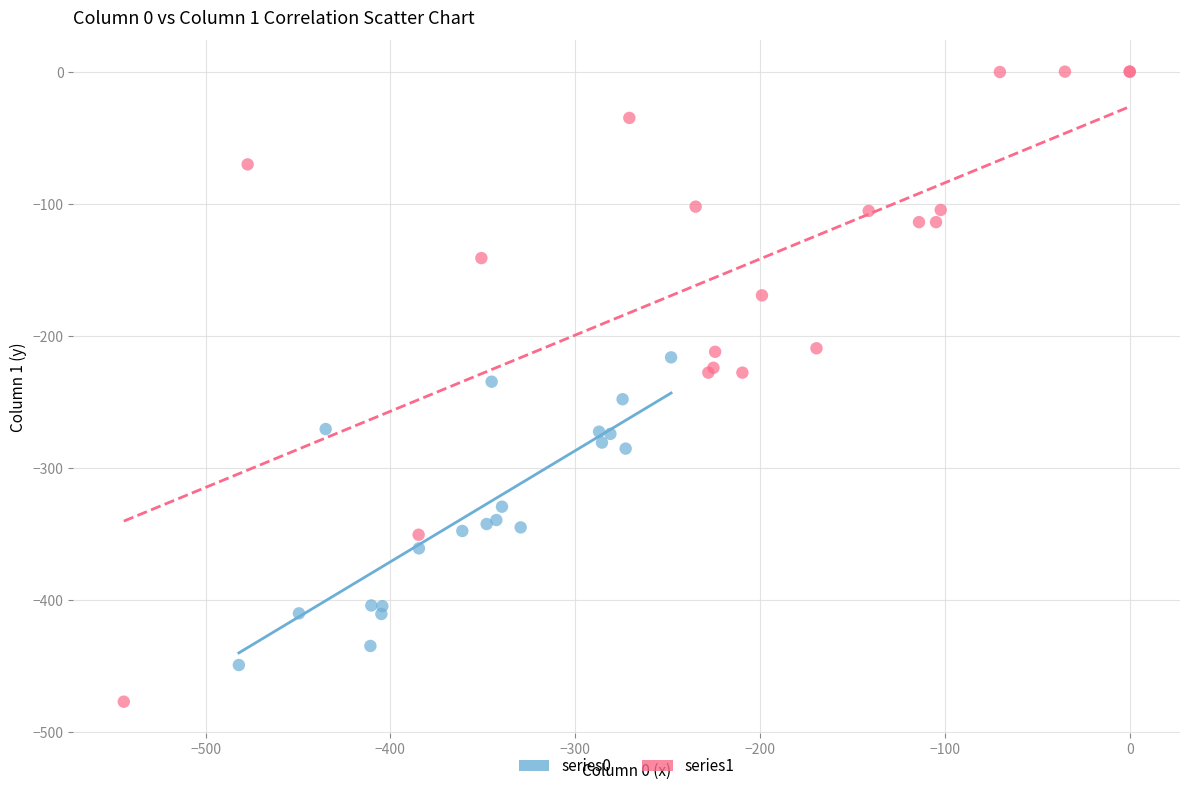

Which series contains the lowest Y value?

series1